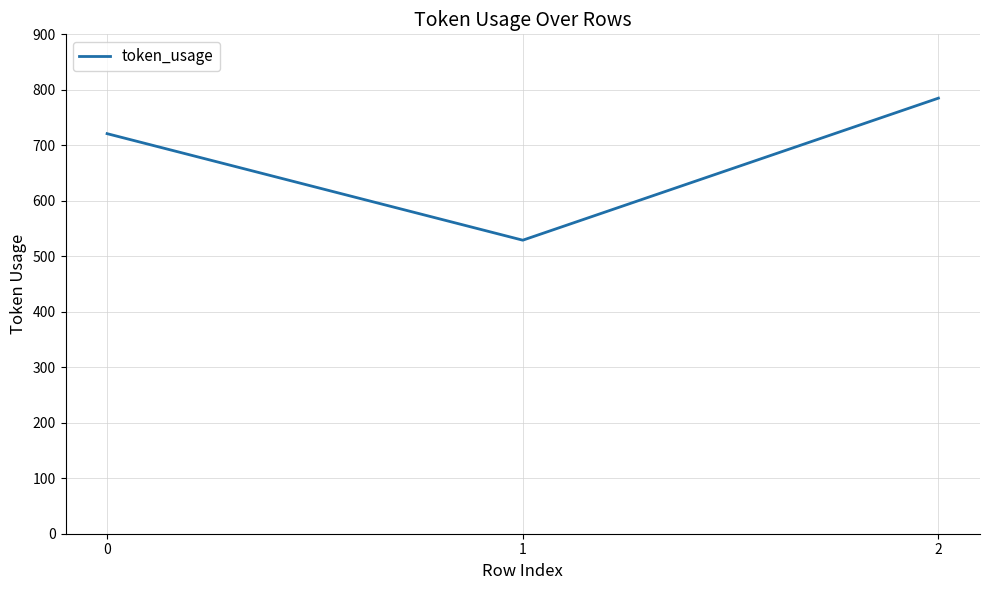

Rank the categories by value from highest to lowest.

2, 0, 1